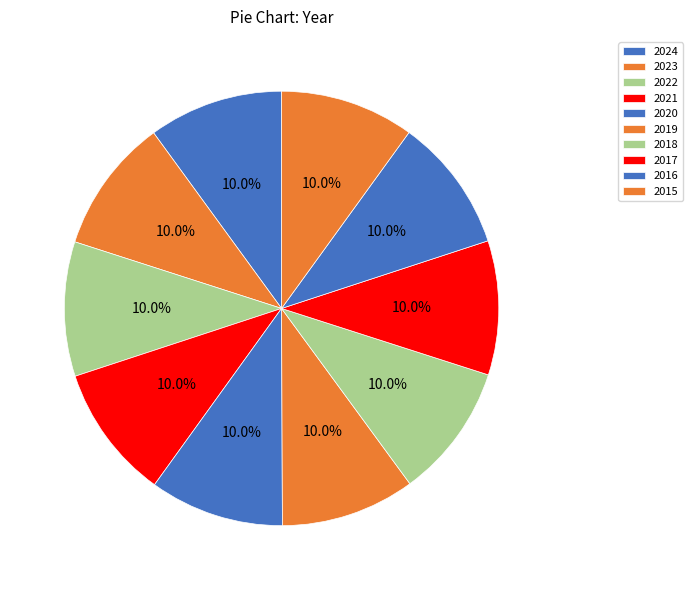

Is it true that 2018 is 20% of the pie?

False